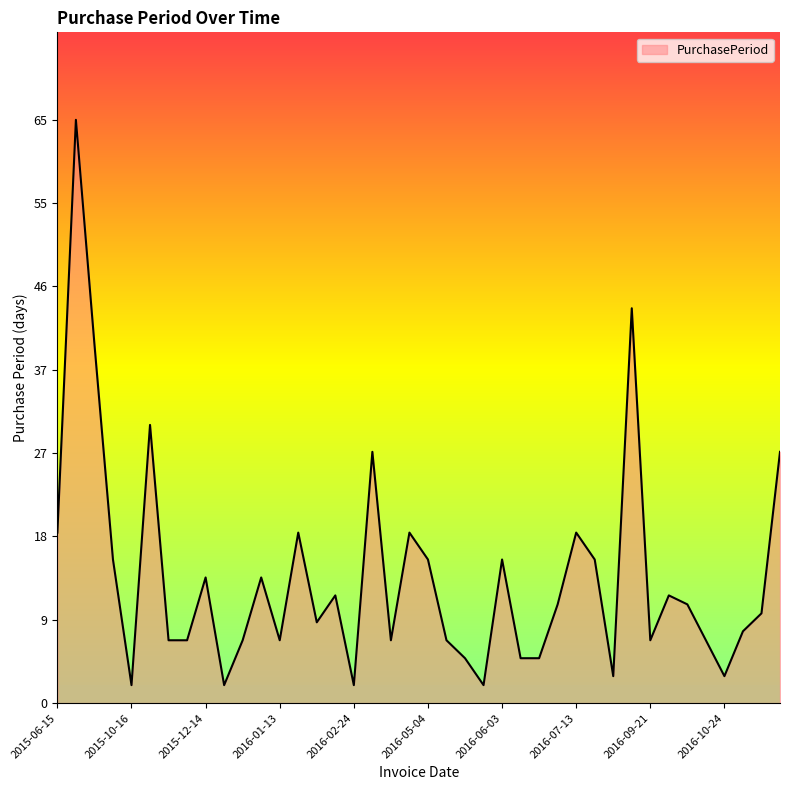

Reading left to right, list all the values displayed in this chart.

2015-06-15=19	2015-08-19=65	2015-09-28=40	2015-10-14=16	2015-10-16=2	2015-11-16=31	2015-11-23=7	2015-11-30=7	2015-12-14=14	2015-12-16=2	2015-12-23=7	2016-01-06=14	2016-01-13=7	2016-02-01=19	2016-02-10=9	2016-02-22=12	2016-02-24=2	2016-03-23=28	2016-03-30=7	2016-04-18=19	2016-05-04=16	2016-05-11=7	2016-05-16=5	2016-05-18=2	2016-06-03=16	2016-06-08=5	2016-06-13=5	2016-06-24=11	2016-07-13=19	2016-07-29=16	2016-08-01=3	2016-09-14=44	2016-09-21=7	2016-10-03=12	2016-10-14=11	2016-10-21=7	2016-10-24=3	2016-11-01=8	2016-11-11=10	2016-12-09=28